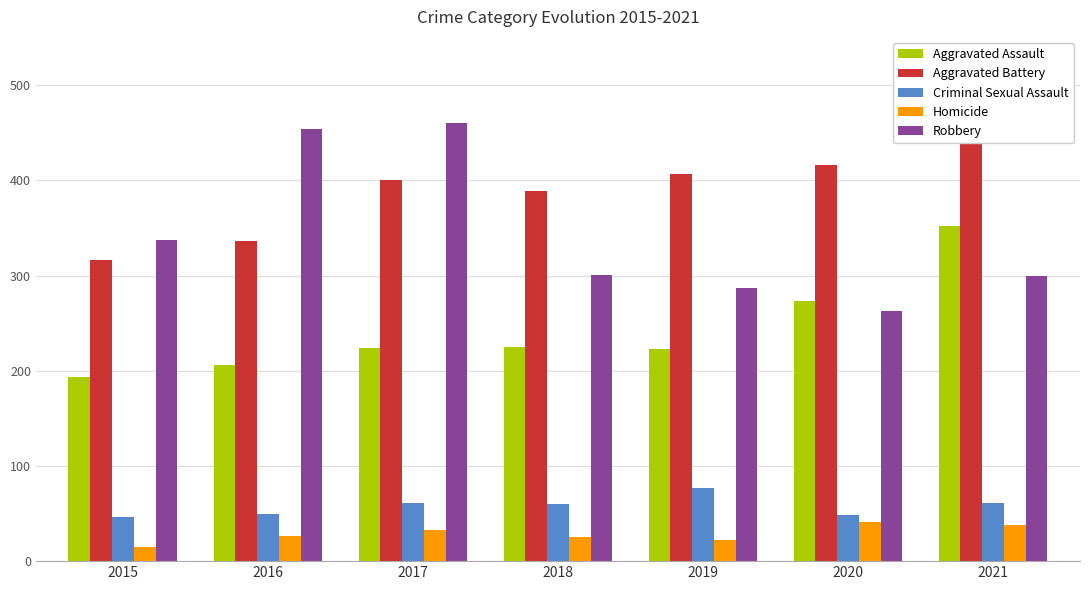

Reading left to right, transcribe all the data shown in this chart.

Aggravated Assault: 2015=194	2016=206	2017=224	2018=225	2019=223	2020=273	2021=352
Aggravated Battery: 2015=316	2016=336	2017=400	2018=389	2019=407	2020=416	2021=479
Criminal Sexual Assault: 2015=46	2016=50	2017=61	2018=60	2019=77	2020=48	2021=61
Homicide: 2015=15	2016=26	2017=33	2018=25	2019=22	2020=41	2021=38
Robbery: 2015=337	2016=454	2017=460	2018=301	2019=287	2020=263	2021=300